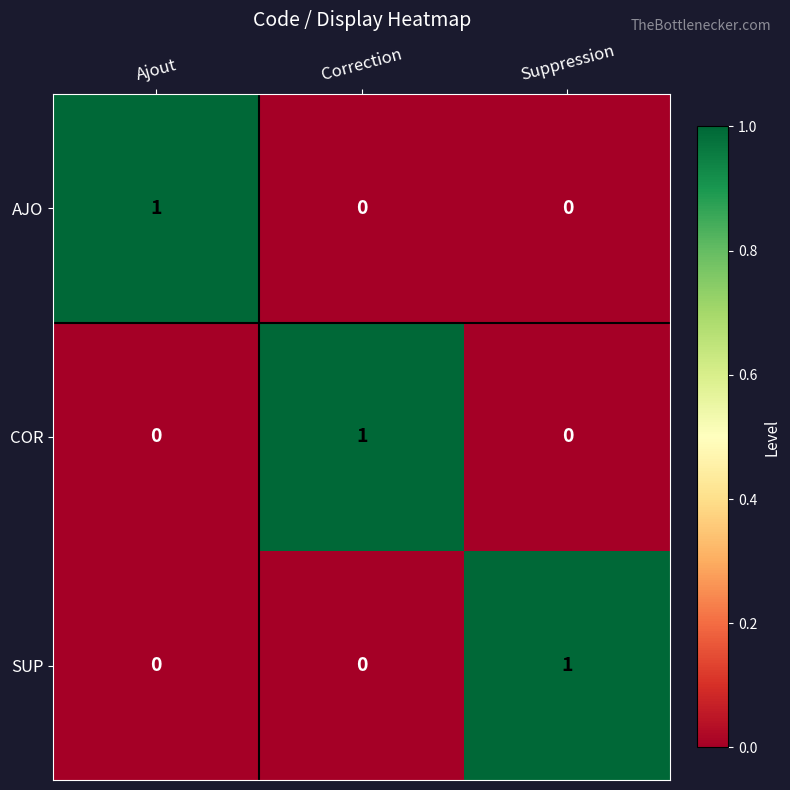

Which category has the highest value in the SUP series?

Suppression